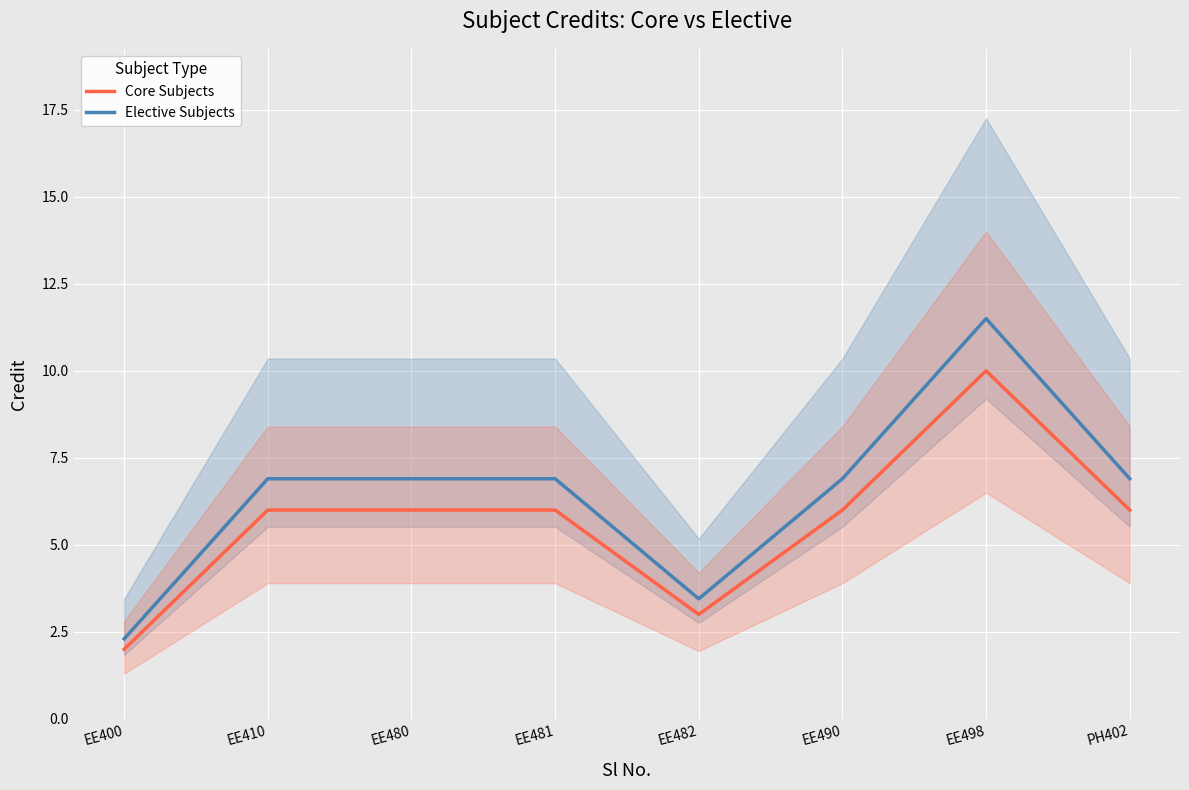

Reading right to left, what are all the values shown in this chart?

Core Subjects: 6.0	10.0	6.0	3.0	6.0	6.0	6.0	2.0
Elective Subjects: 6.9	11.5	6.9	3.4	6.9	6.9	6.9	2.3